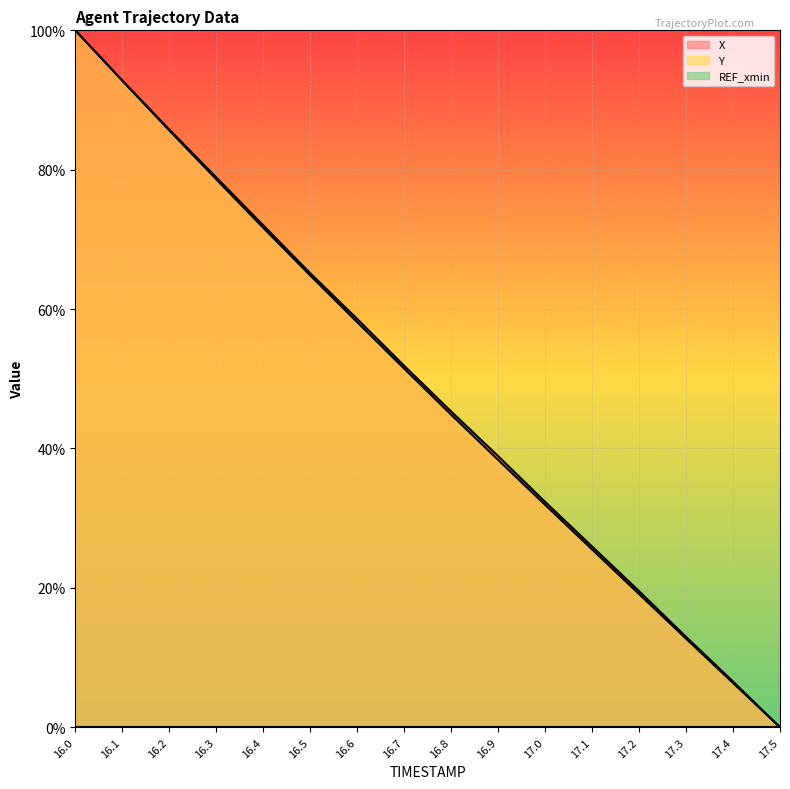

List the series in order of their overall mean, highest first.

X, Y